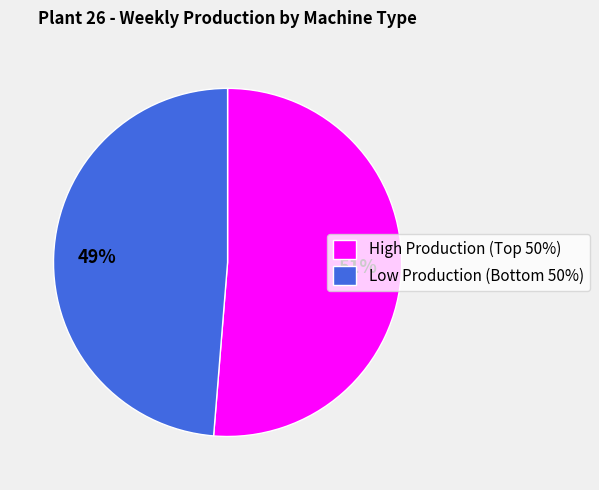

What is the majority slice?

High Production (Top 50%)